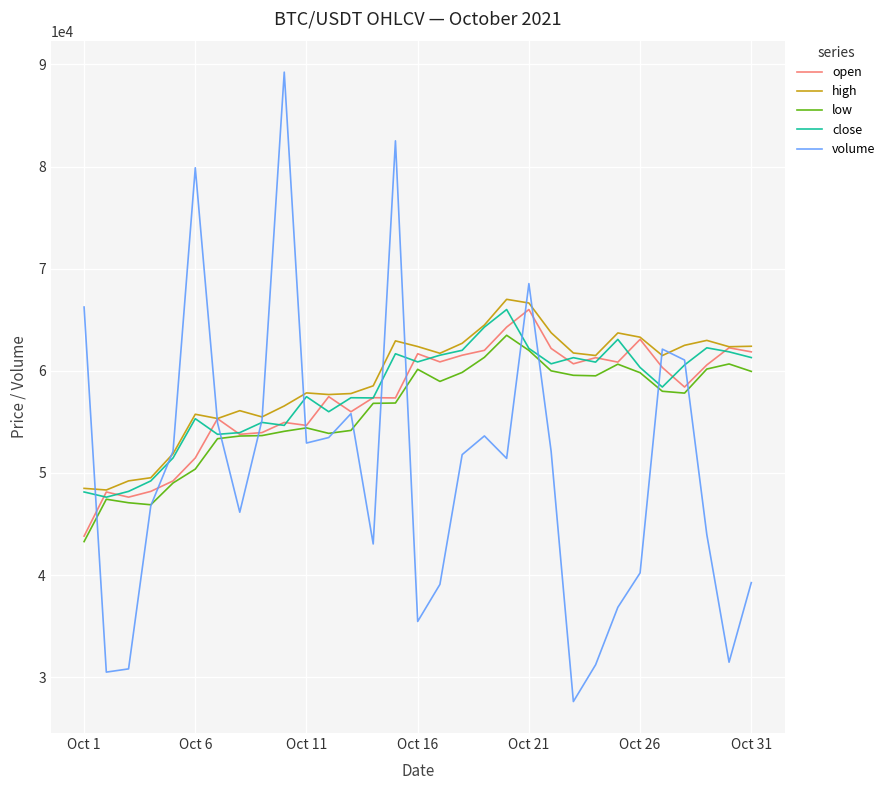

Which series has the widest spread of values?

volume